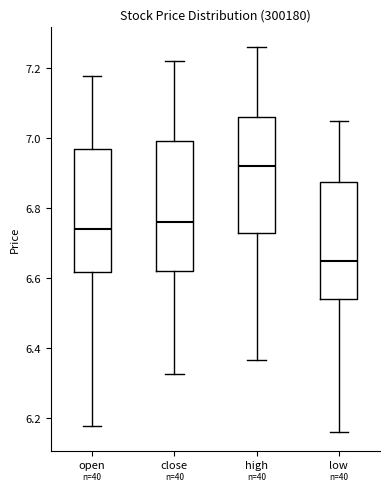

Reading left to right, read every box against the y-axis: the position of its median line, the range the box covers, and the ends of its whiskers. The values are not printed on the chart, so give them approximately, as read against the axis.

open: median 6.74, box 6.62 to 6.96, whiskers 6.18 to 7.18
close: median 6.76, box 6.62 to 7.00, whiskers 6.32 to 7.22
high: median 6.92, box 6.72 to 7.06, whiskers 6.36 to 7.26
low: median 6.64, box 6.54 to 6.88, whiskers 6.16 to 7.04